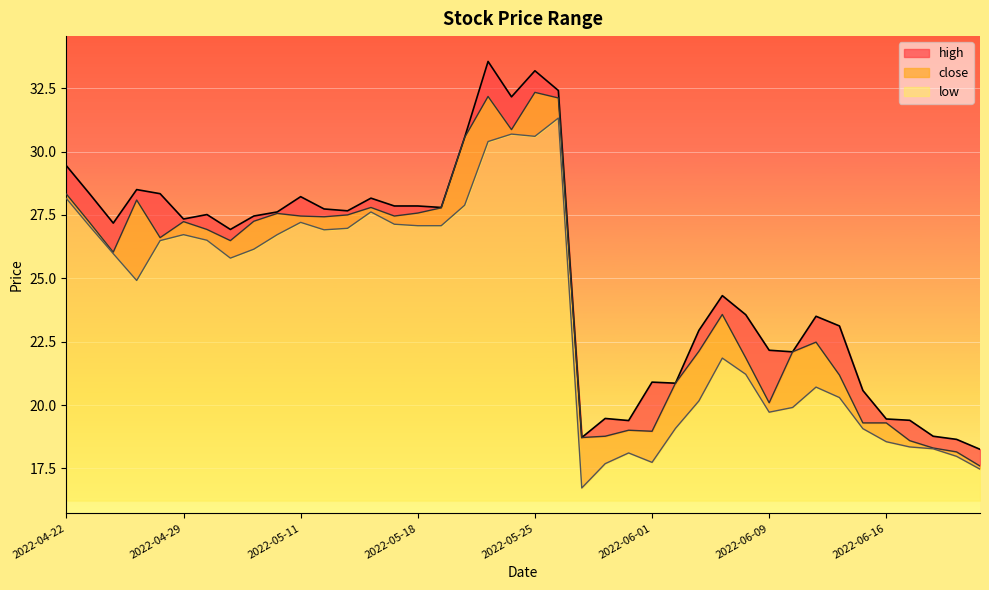

What is the difference between the maximum and minimum values in the low series?

14.6